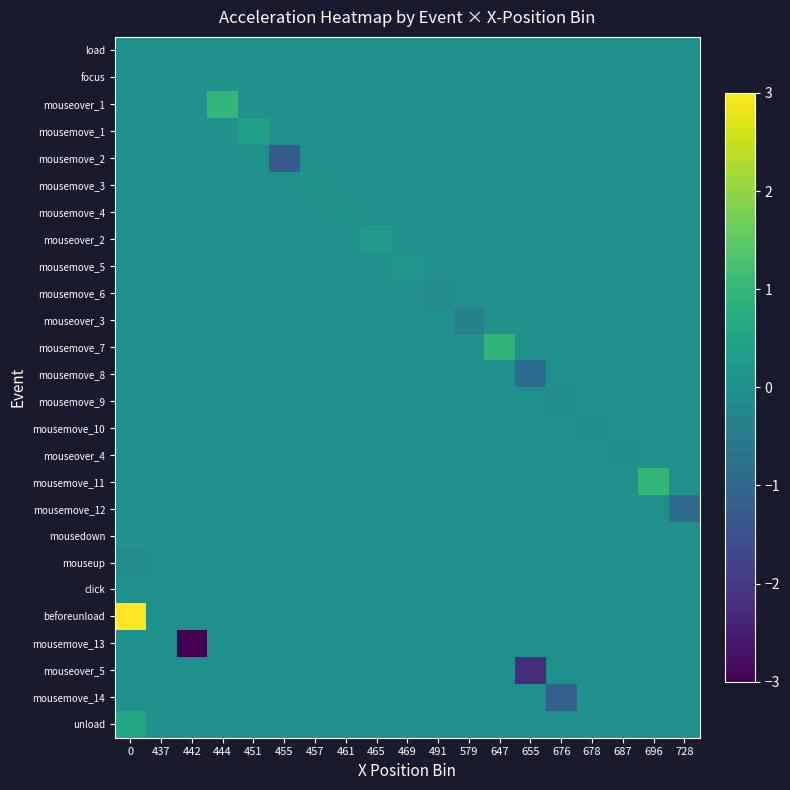

How many categories are shown in the chart?

19